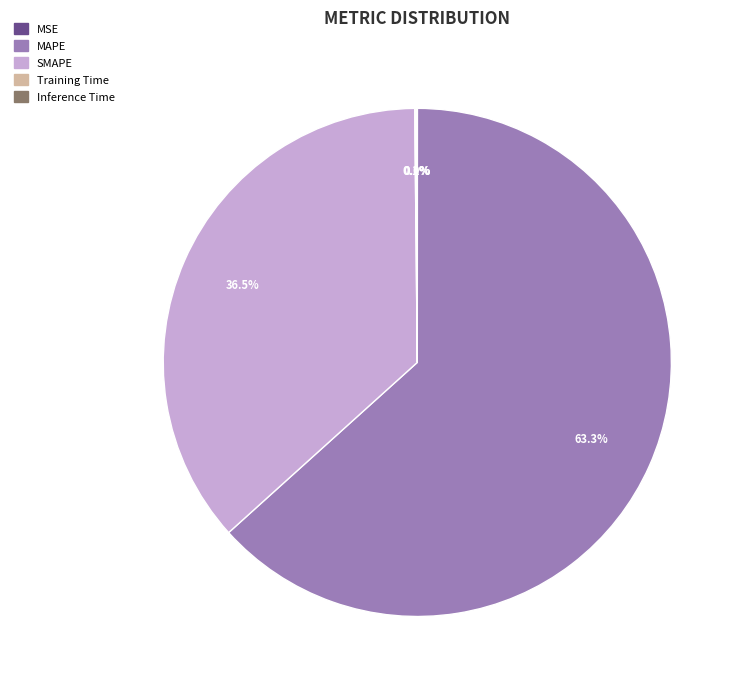

Is there a majority slice in this chart?

Yes